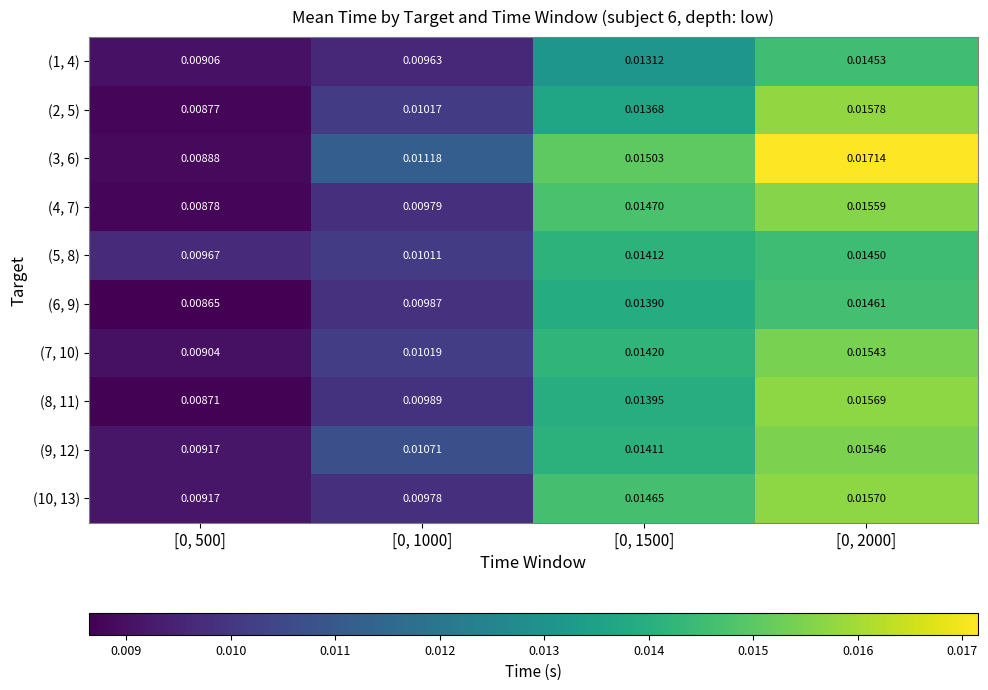

Which series has the widest spread of values?

(3, 6)